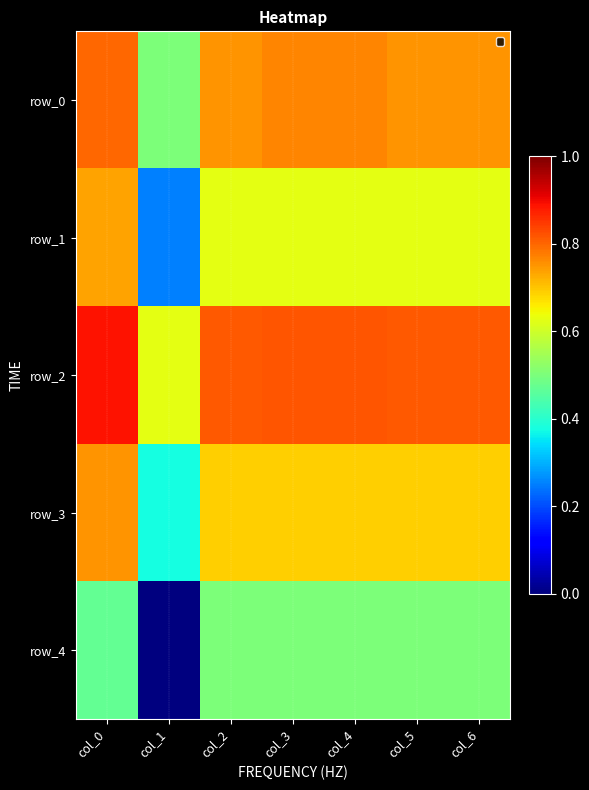

List the series in order of their overall mean, lowest first.

row_4, row_1, row_3, row_0, row_2